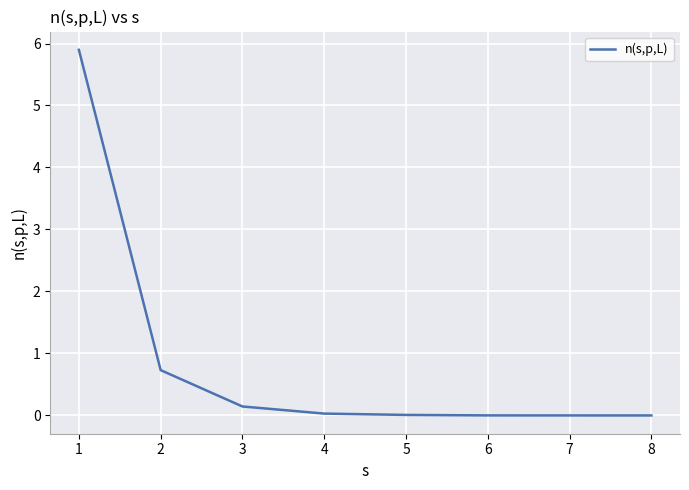

The value at 3 is 0.1. True or false?

True